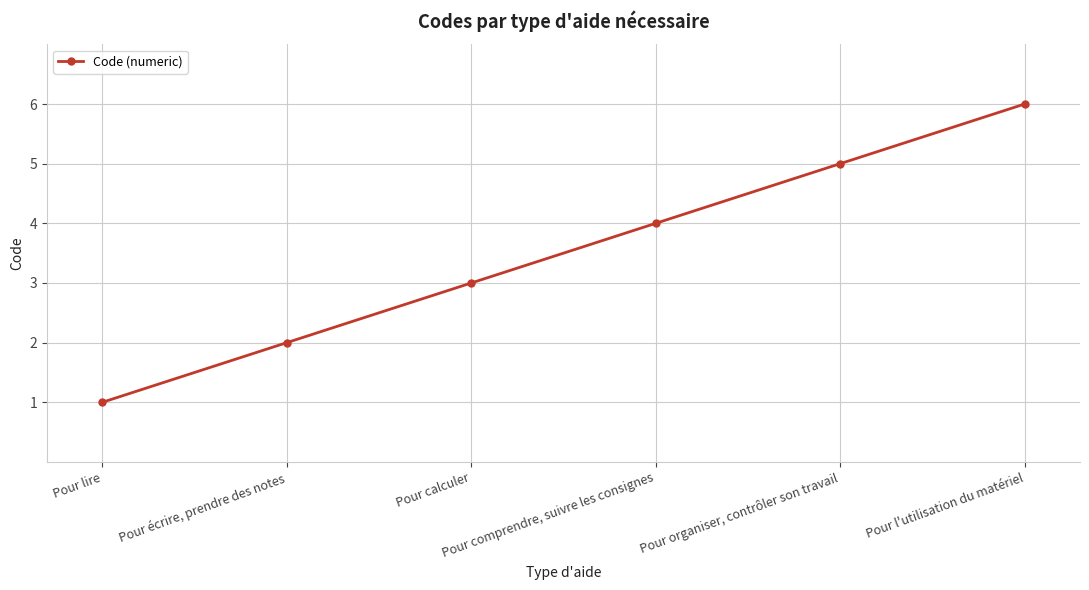

What is the approximate value at Pour l'utilisation du matériel?

6